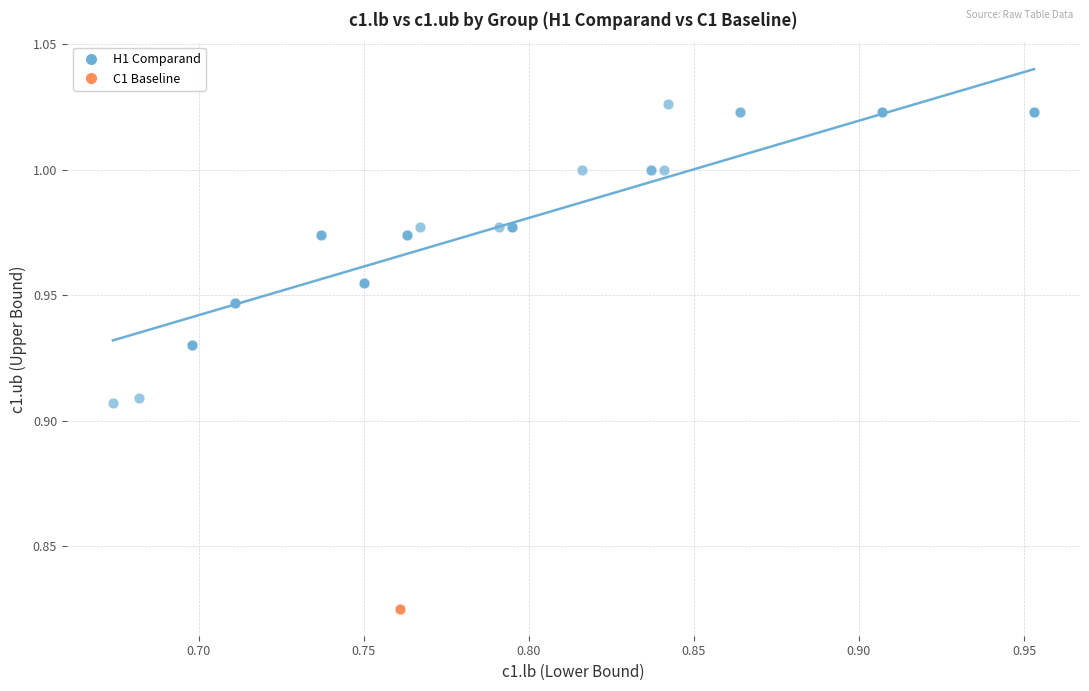

Which series contains the lowest Y value?

C1 Baseline